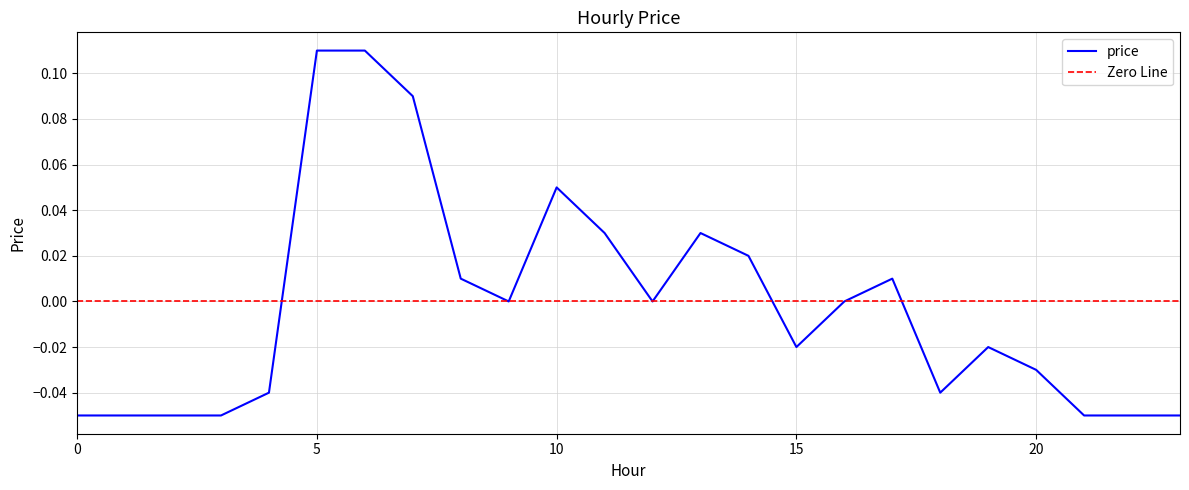

What is the maximum value shown in the chart?

0.1